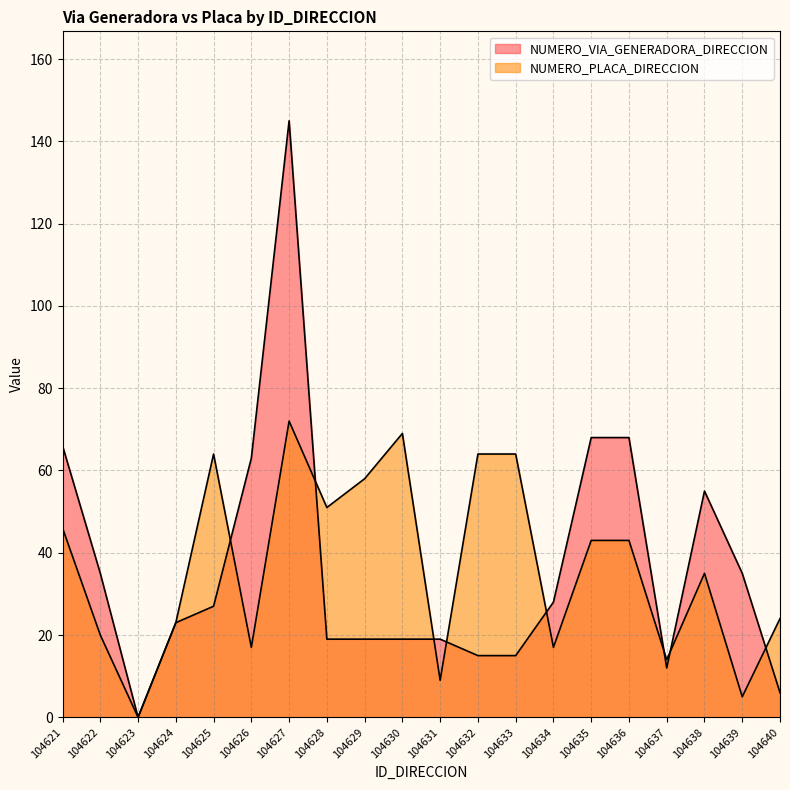

How many interior local valleys does the NUMERO_VIA_GENERADORA_DIRECCION series have?

2